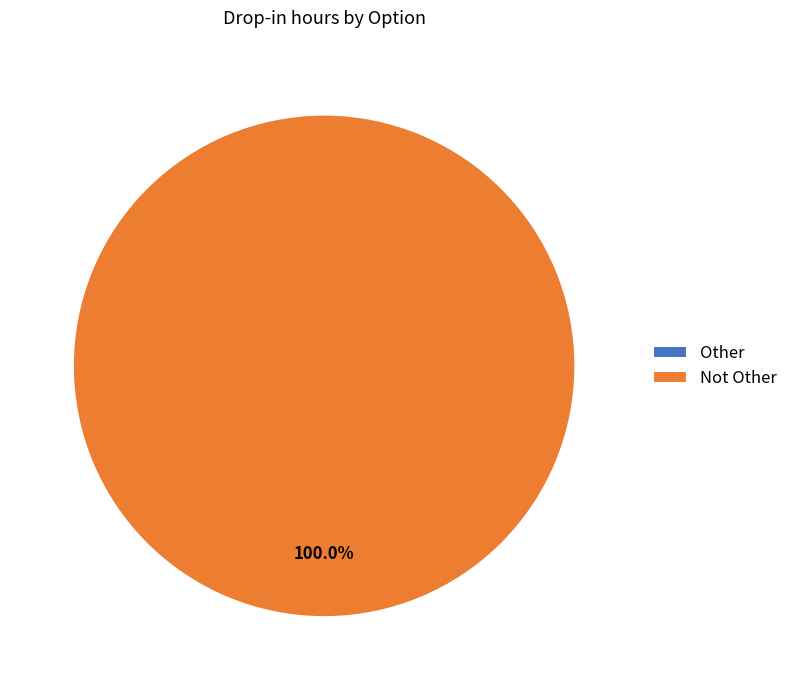

Rank the categories by value from lowest to highest.

Other, Not Other